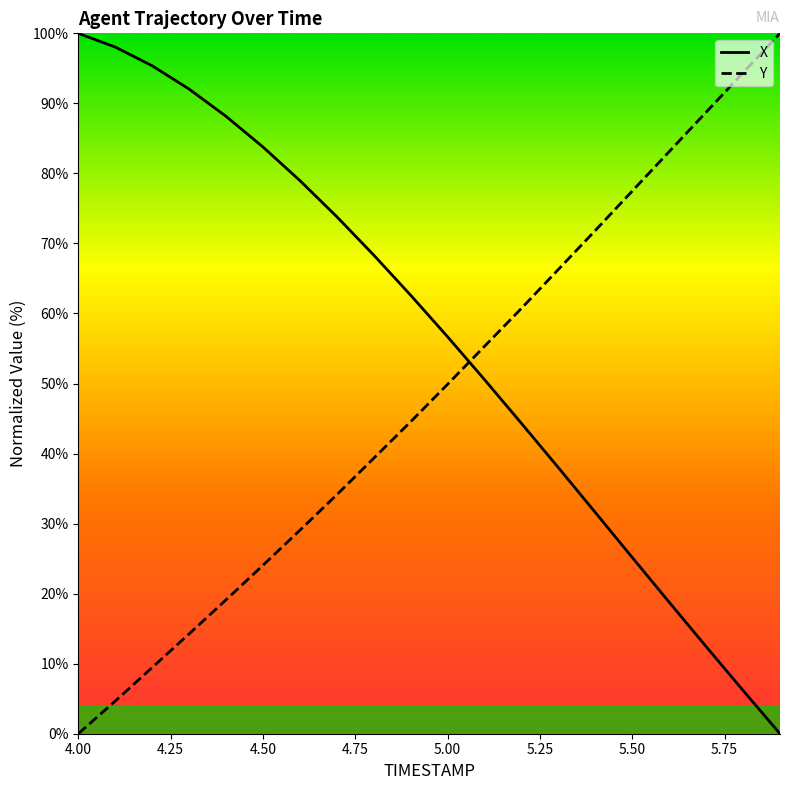

At how many categories does at least one series exceed 17?

20